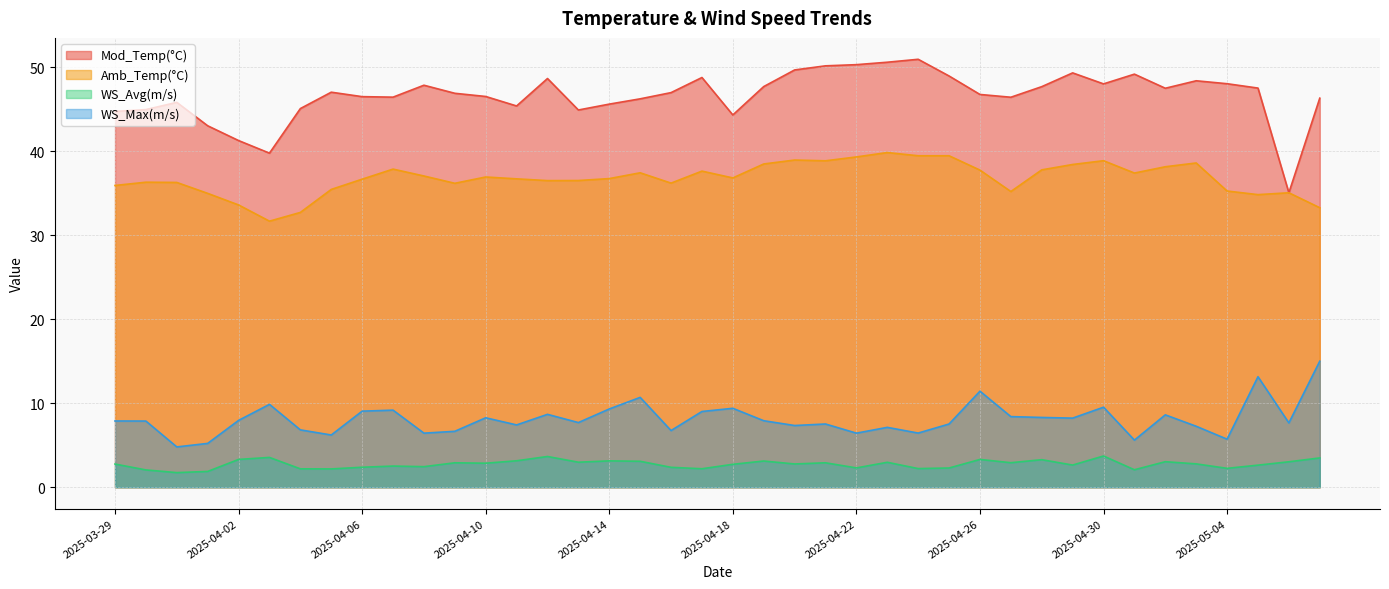

At 2025-04-11, list the series in order from largest to smallest.

Mod_Temp(°C), Amb_Temp(°C), WS_Max(m/s), WS_Avg(m/s)